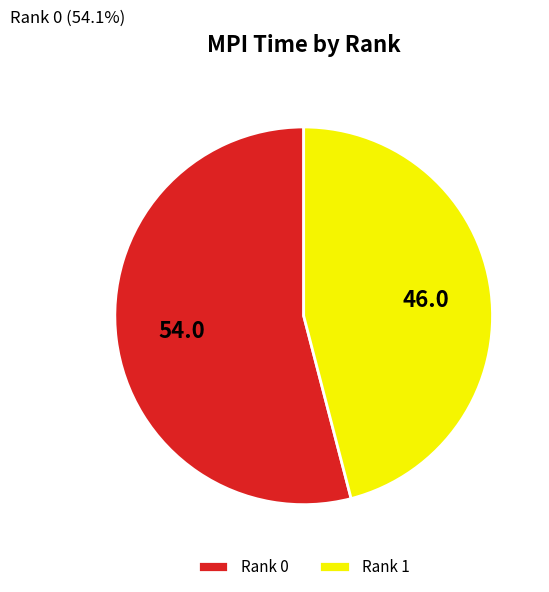

Which category has the smallest portion of the pie?

Rank 1